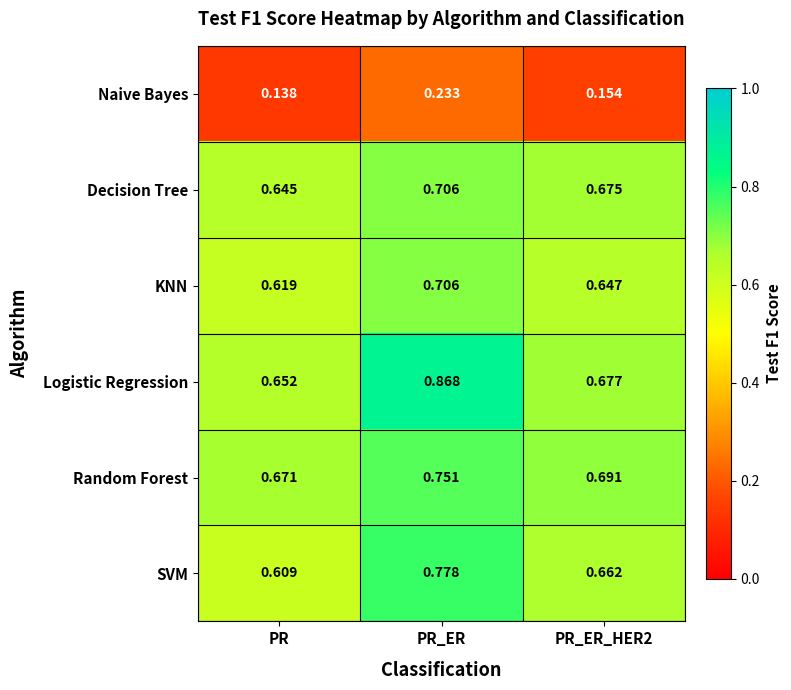

What is the spread (max minus min) of values at PR_ER_HER2?

0.5